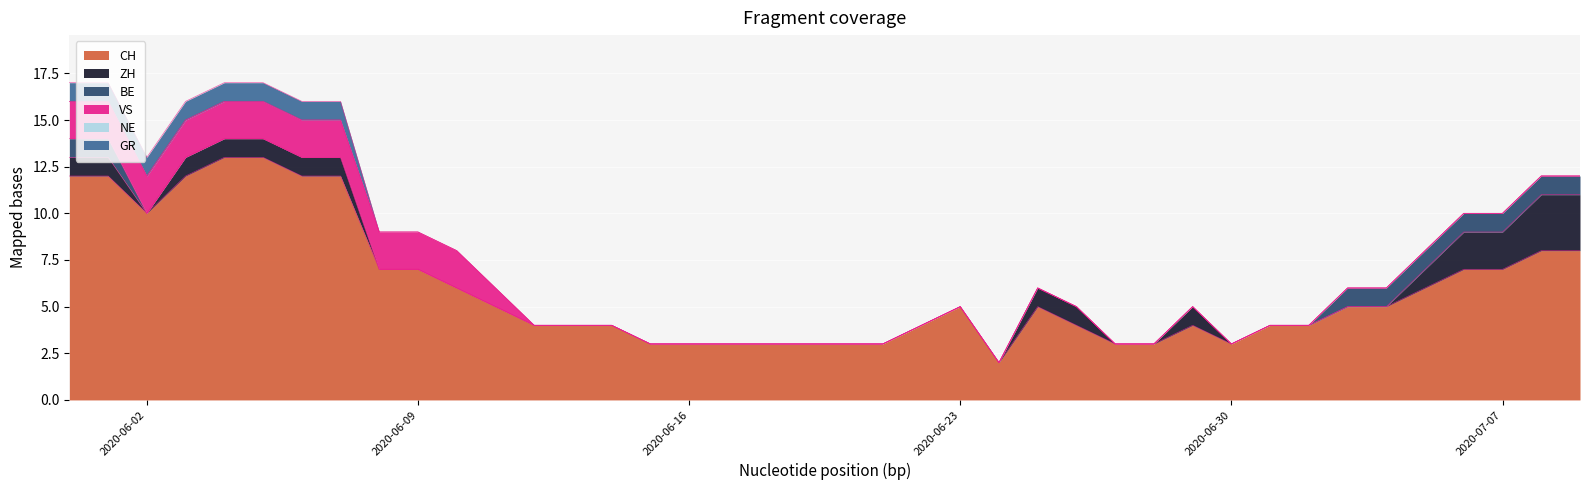

What is the spread (max minus min) of values at 2020-06-12?

4